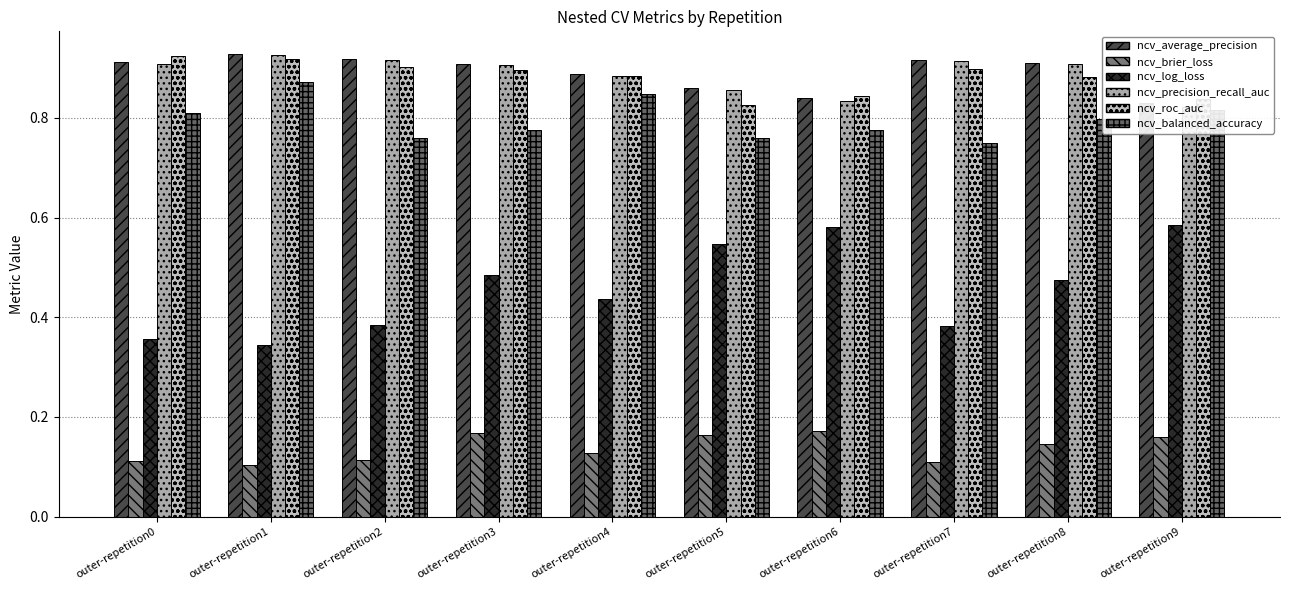

What is the difference between the maximum and minimum values in the ncv_roc_auc series?

0.1